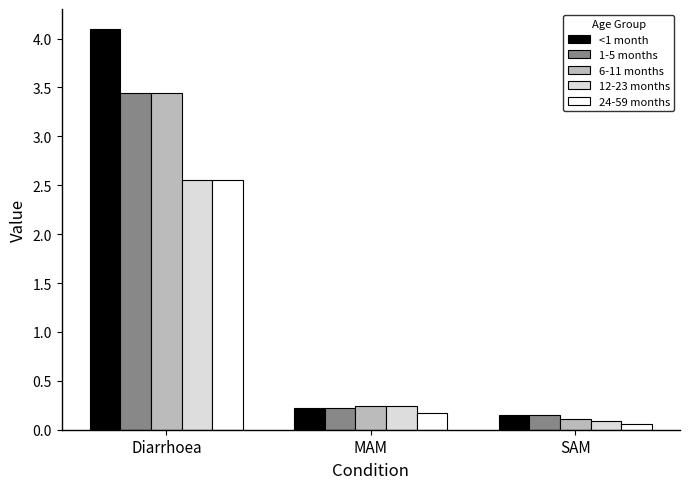

What are all the series names shown in the legend?

<1 month, 1-5 months, 6-11 months, 12-23 months, 24-59 months